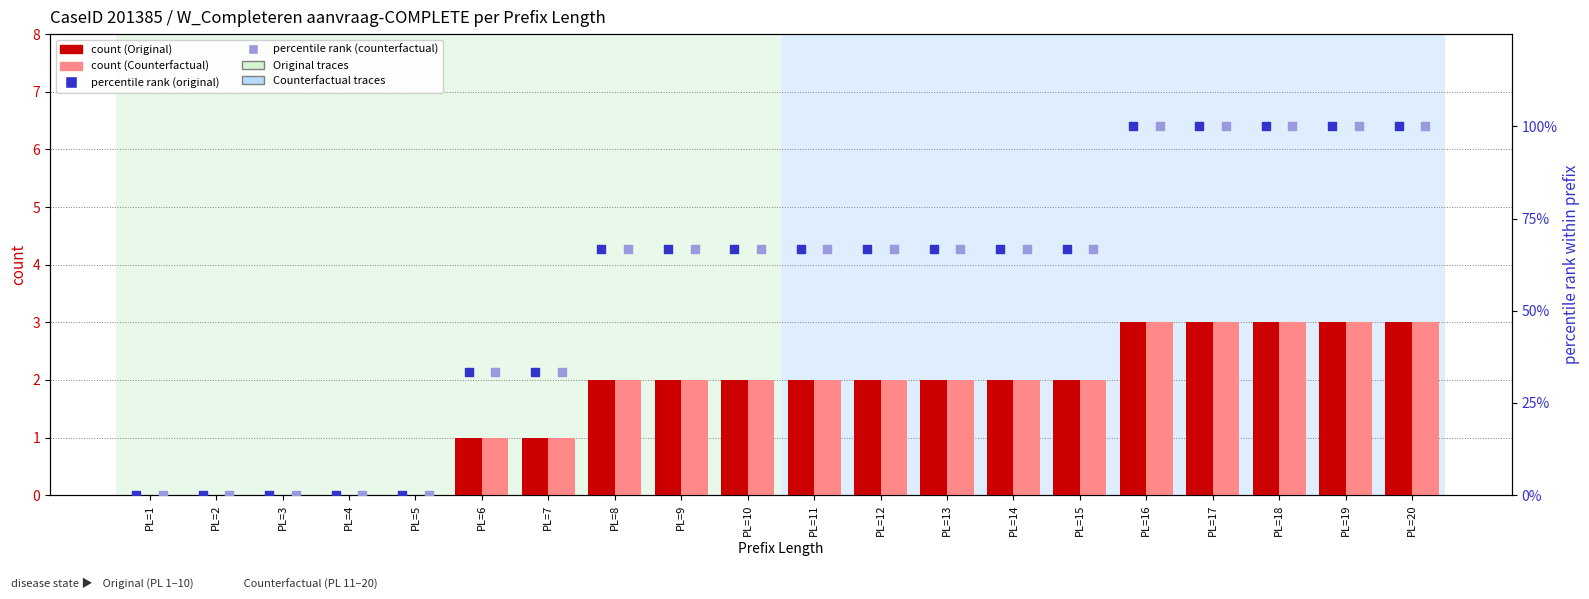

What is the total value across all series at PL=7?

68.7